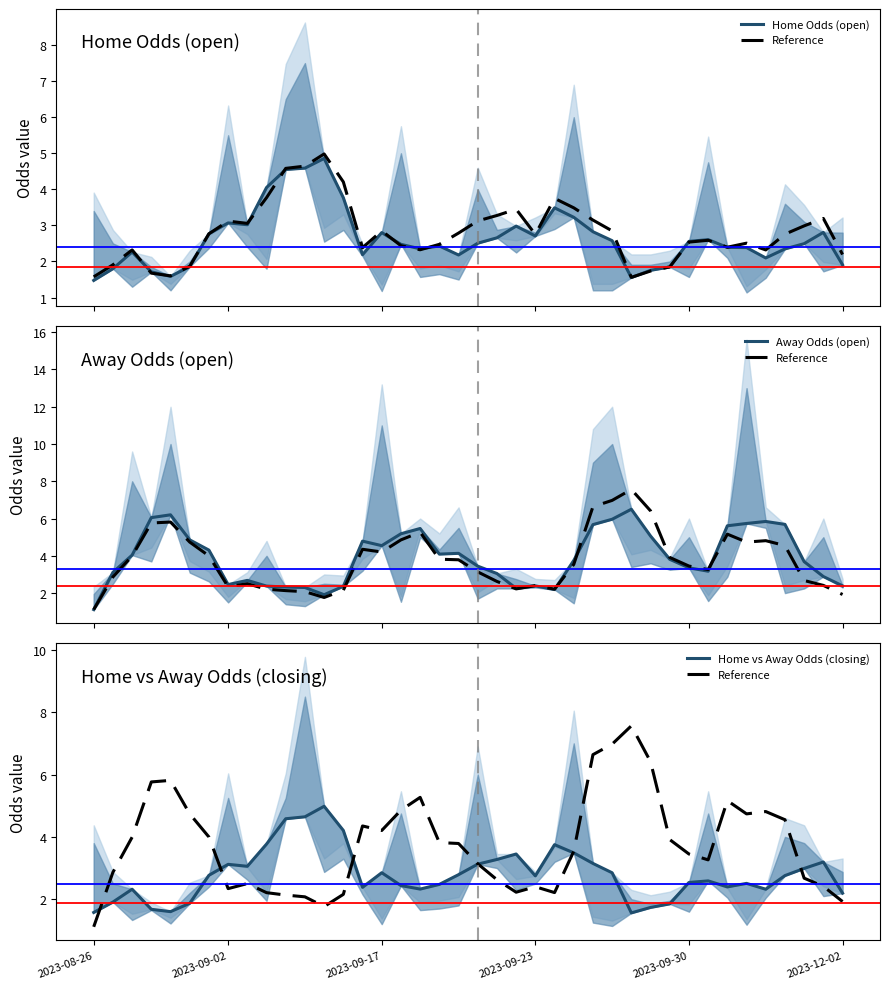

What is the sum of all Home Odds (open) values?

105.5